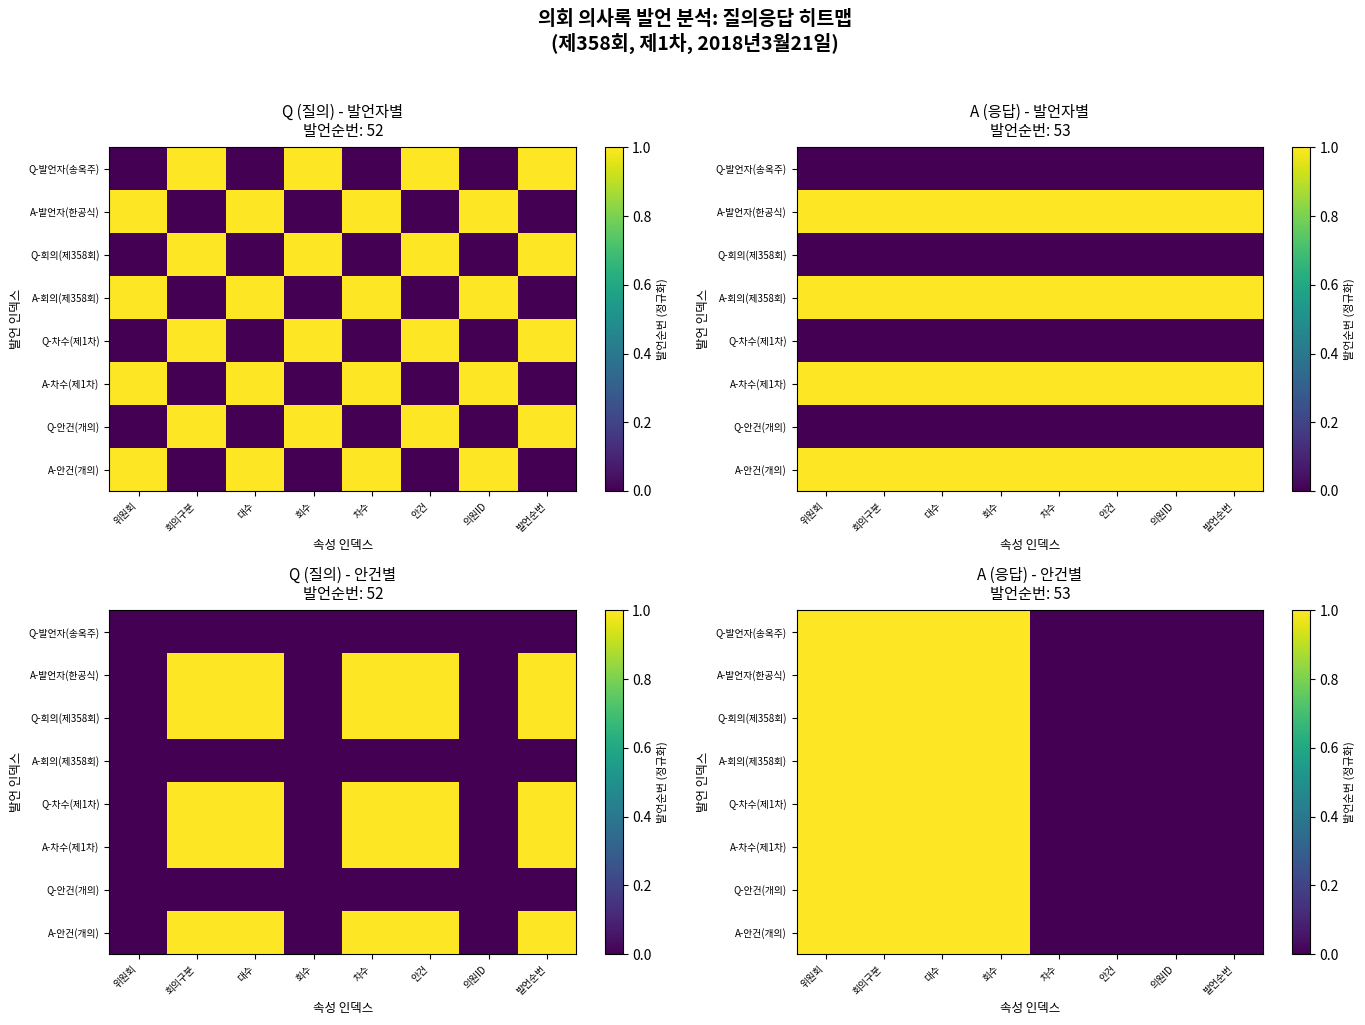

Between 위원회 and 회수, which series saw the biggest shift?

Q-발언자(송옥주)